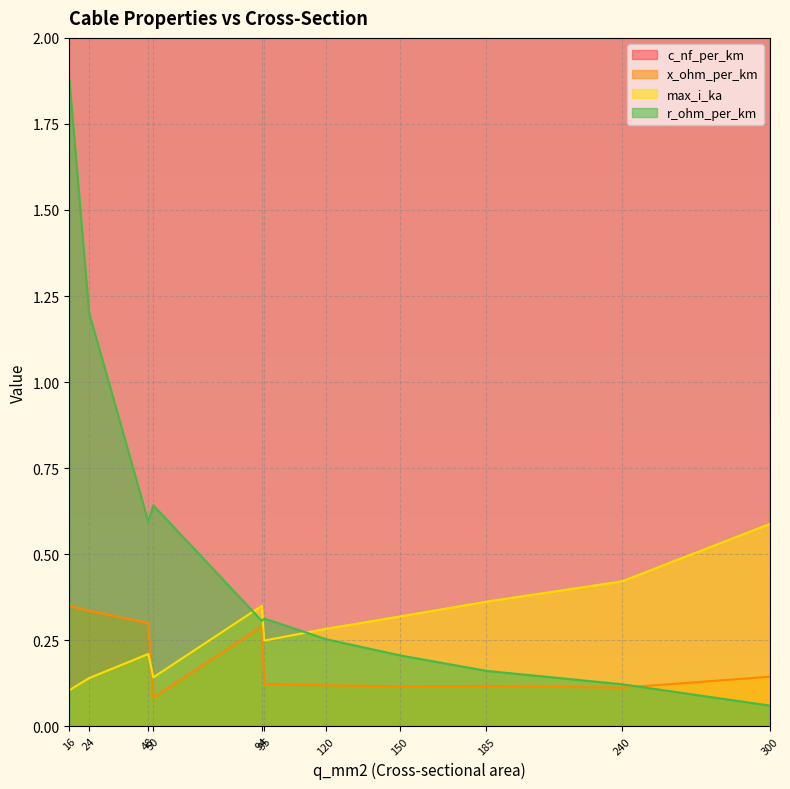

What value does the x_ohm_per_km series have at 50?

0.1